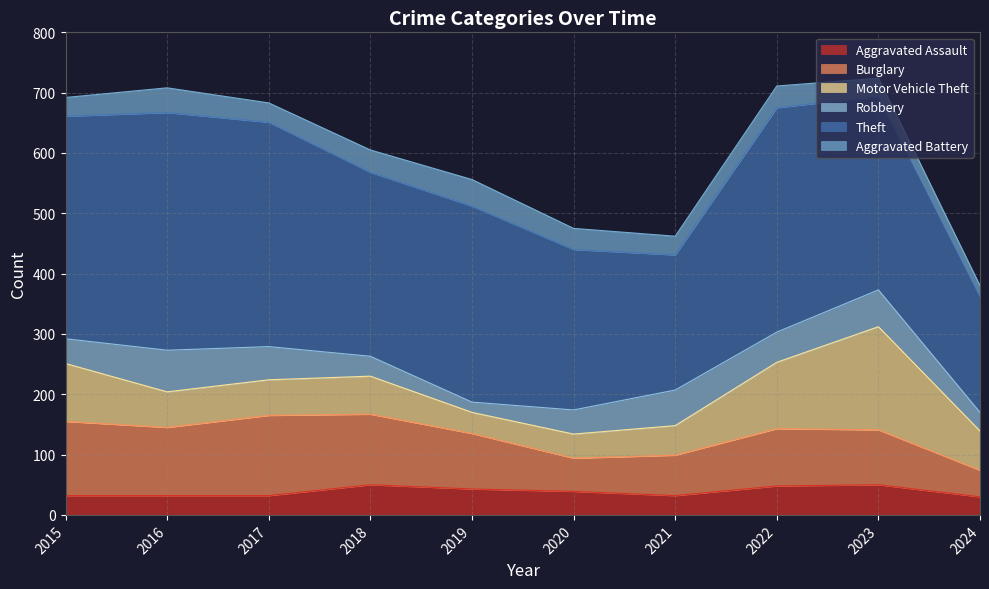

Where is Motor Vehicle Theft nearest to the value 103?

2015